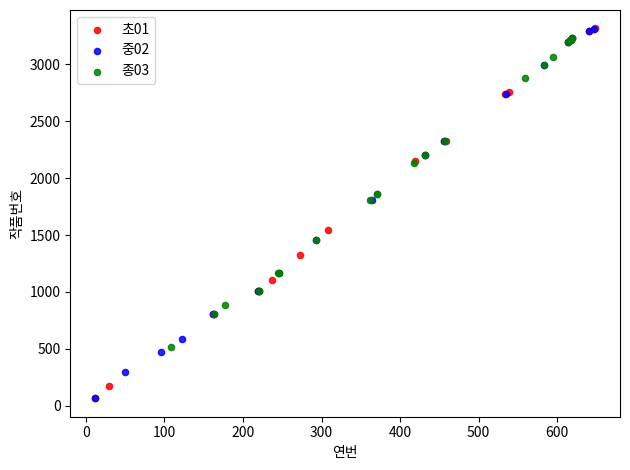

What are all the series names shown in the legend?

초01, 중02, 종03